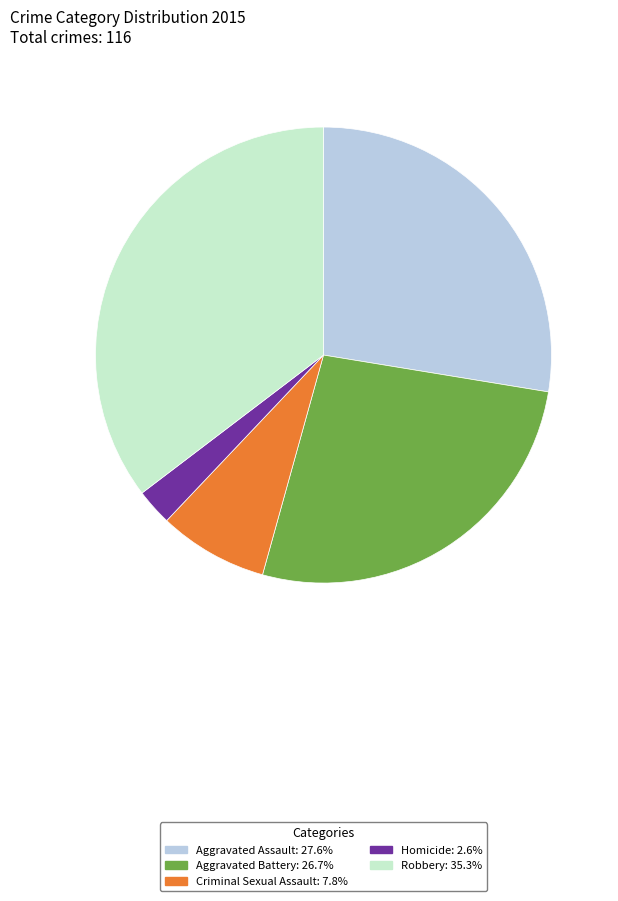

Rank the categories by value from lowest to highest.

Homicide, Criminal Sexual Assault, Aggravated Battery, Aggravated Assault, Robbery